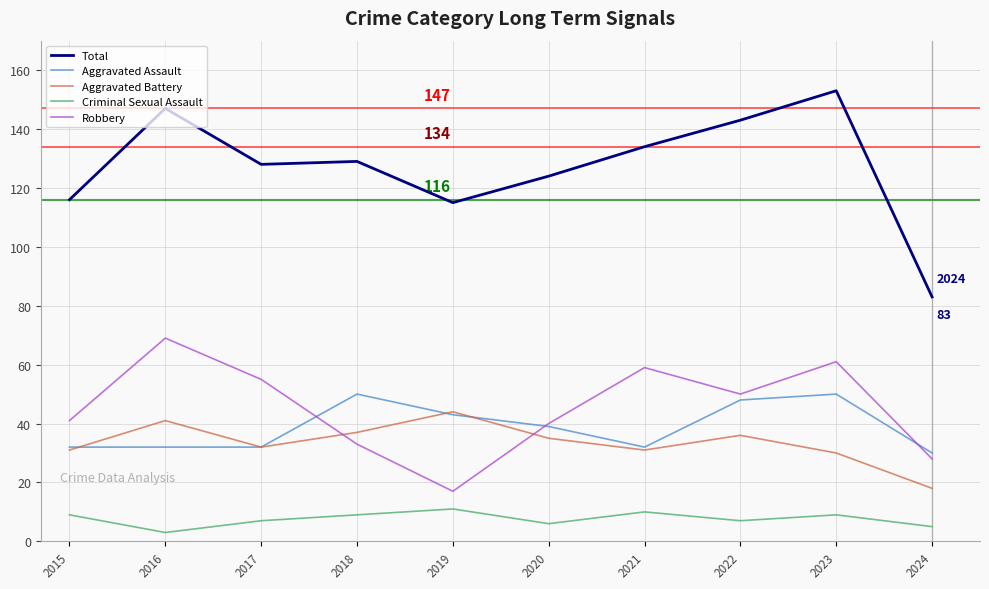

The value of Robbery at 2023 is 61. True or false?

True